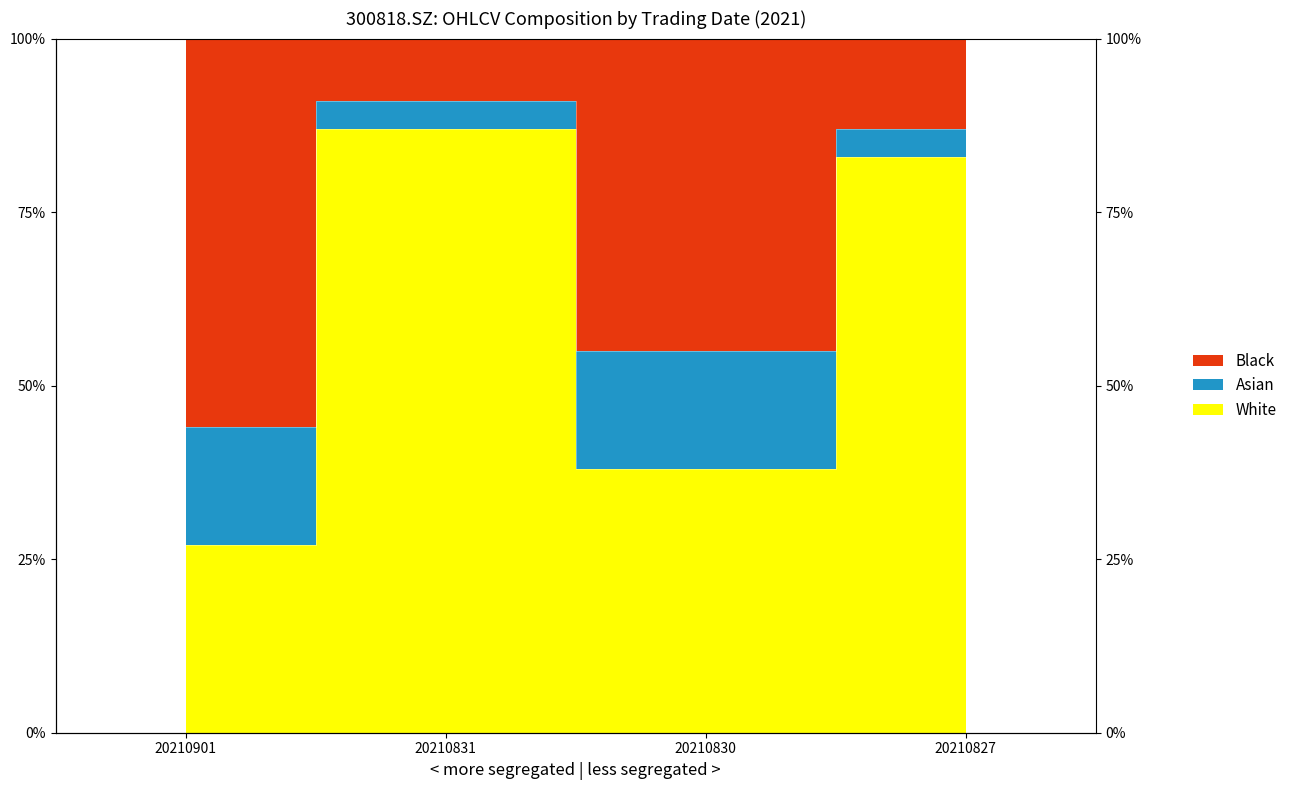

In White, how many points are lower than both neighbors (excluding endpoints)?

1